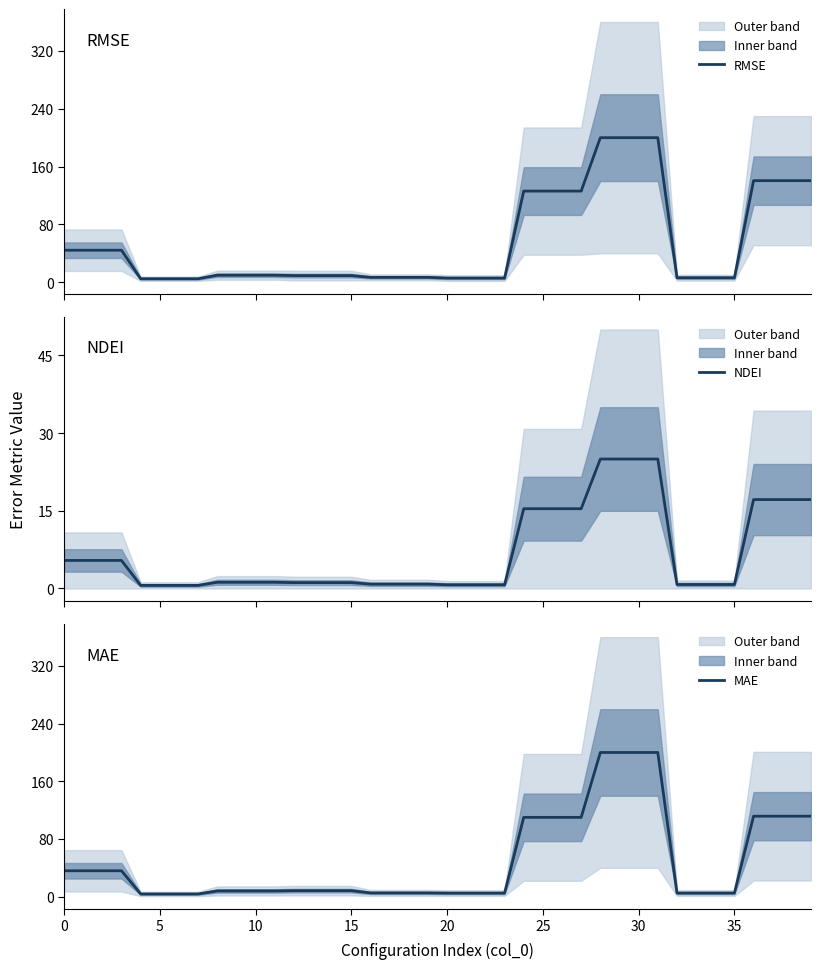

Between 26 and 10, which is larger?

26